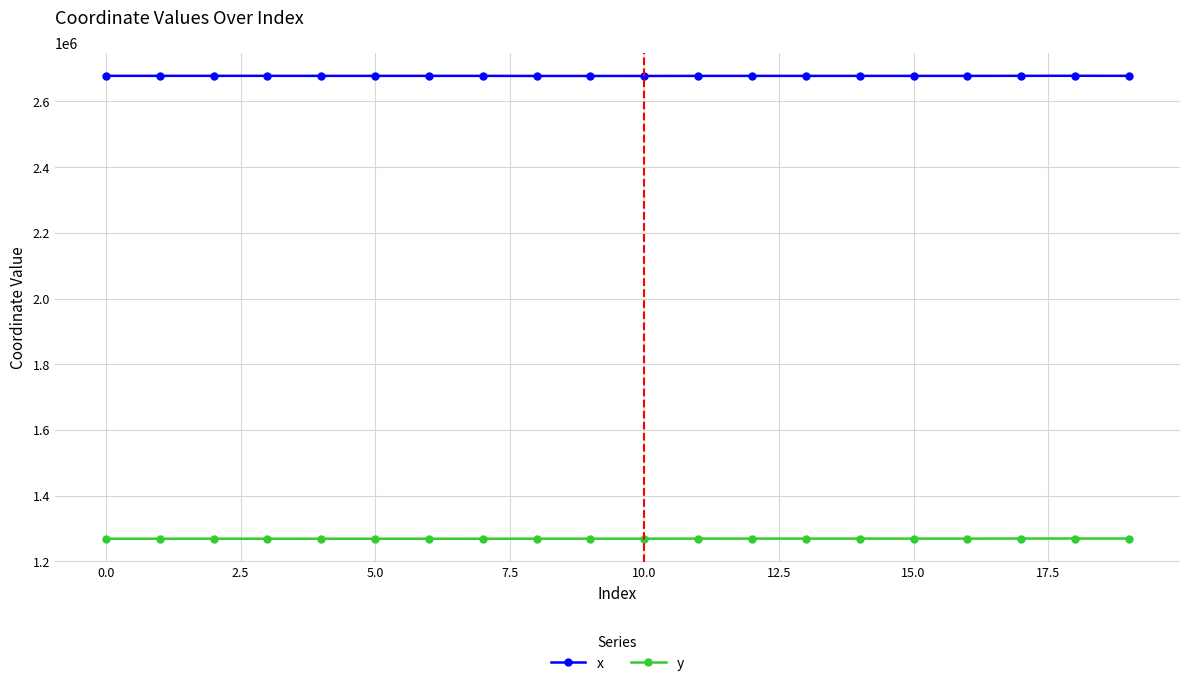

What is the greatest value displayed?

2678077.8